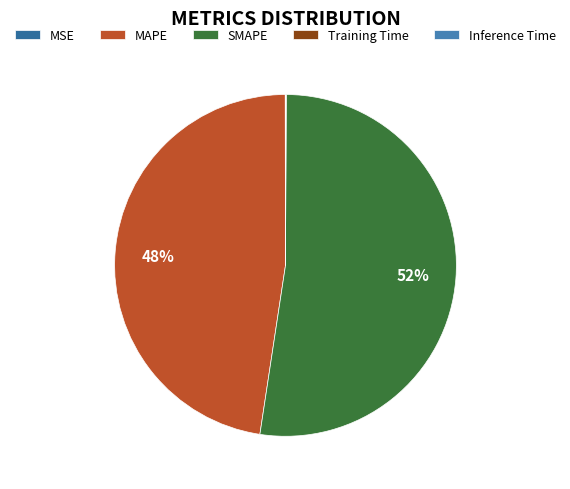

What is the total percentage of MAPE and Inference Time?

47.6%